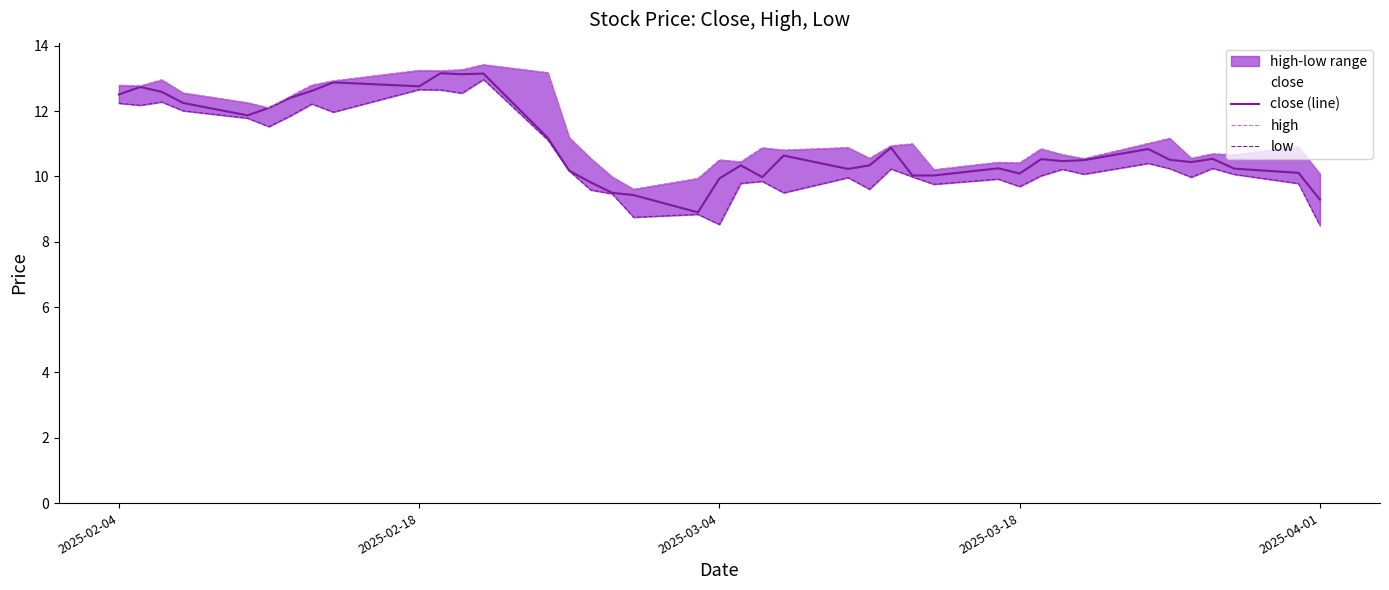

True or false: high and low intersect in this chart.

False